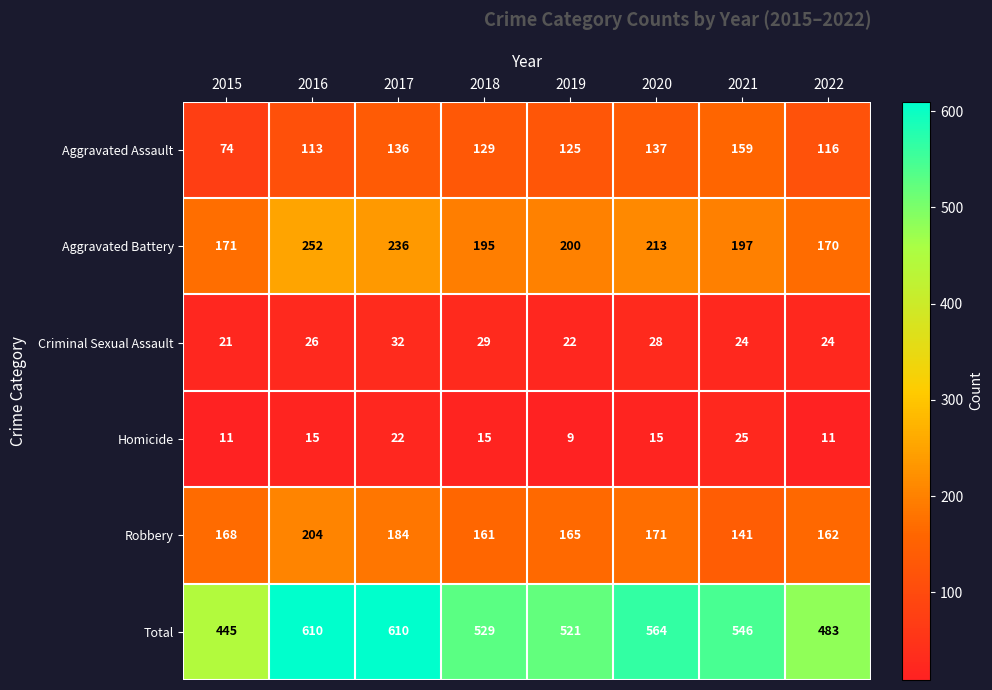

Rank the series at 2022 from highest to lowest value.

Total, Aggravated Battery, Robbery, Aggravated Assault, Criminal Sexual Assault, Homicide